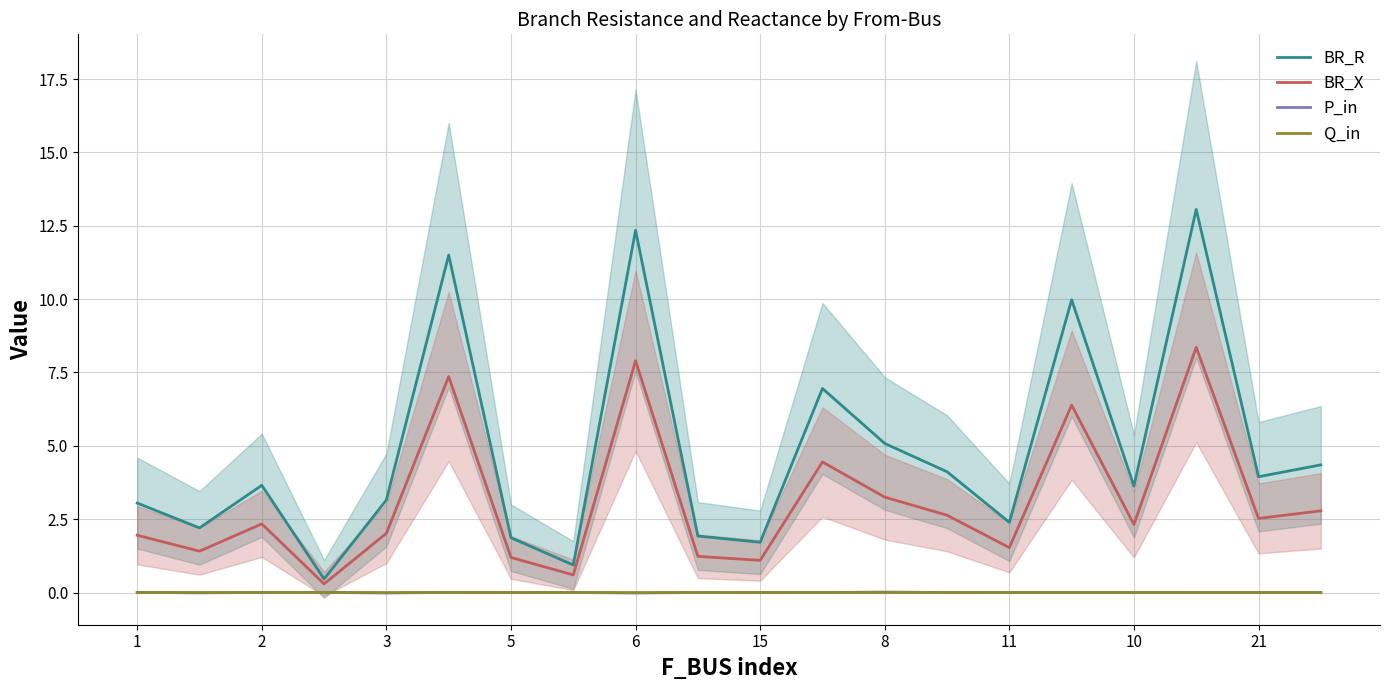

Reading left to right, transcribe all the data shown in this chart.

BR_R: 3.0	2.2	3.7	0.5	3.2	11.5	1.9	0.9	12.3	1.9	1.7	7.0	5.1	4.1	2.4	10.0	3.6	13.1	3.9	4.4
BR_X: 2.0	1.4	2.3	0.3	2.0	7.4	1.2	0.6	7.9	1.2	1.1	4.5	3.3	2.6	1.5	6.4	2.3	8.4	2.5	2.8
P_in: 0.0	-0.0	0.0	0.0	-0.0	0.0	0.0	0.0	-0.0	0.0	0.0	0.0	0.0	0.0	0.0	0.0	0.0	0.0	0.0	0.0
Q_in: 0.0	-0.0	0.0	0.0	-0.0	0.0	0.0	0.0	-0.0	0.0	0.0	0.0	0.0	0.0	0.0	0.0	0.0	0.0	0.0	0.0